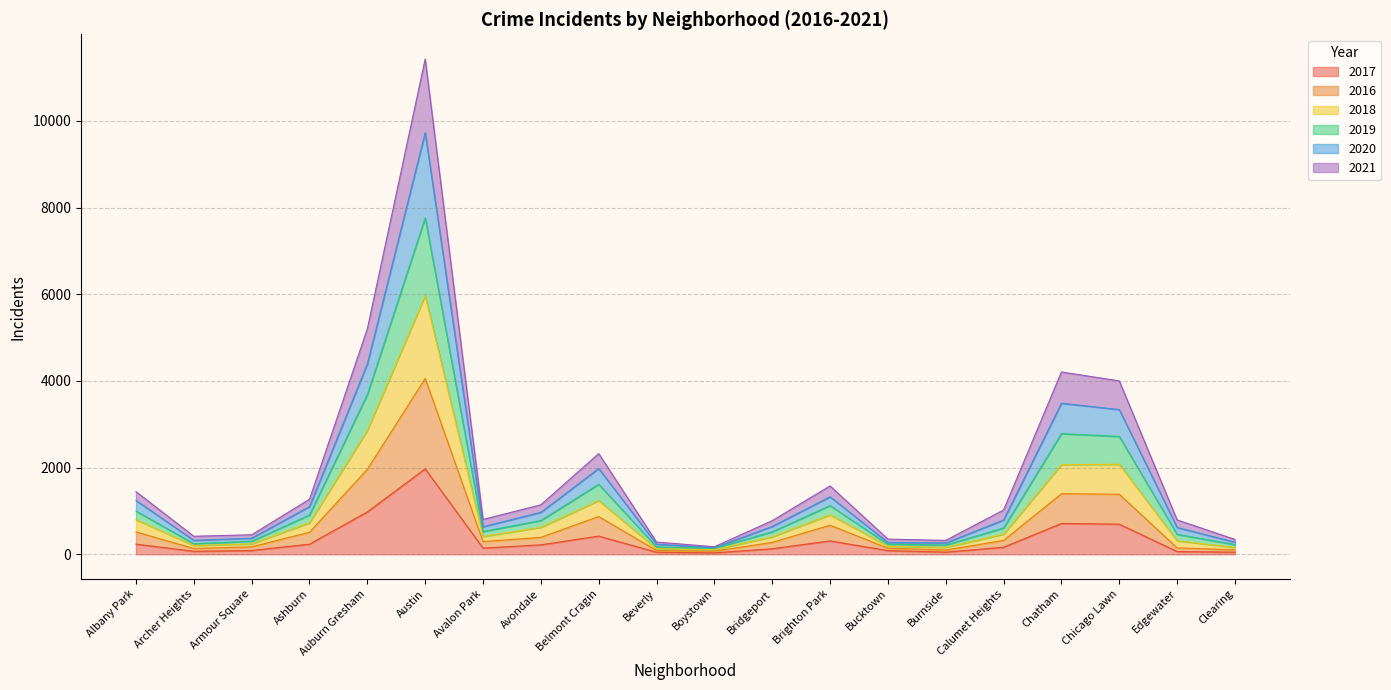

At which category is the sum across all series the highest?

Austin